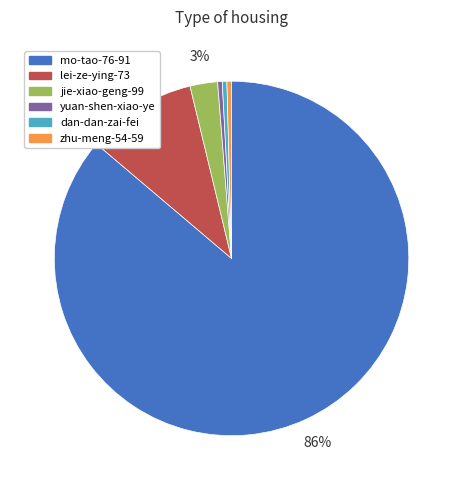

How many slices are in this pie chart?

6